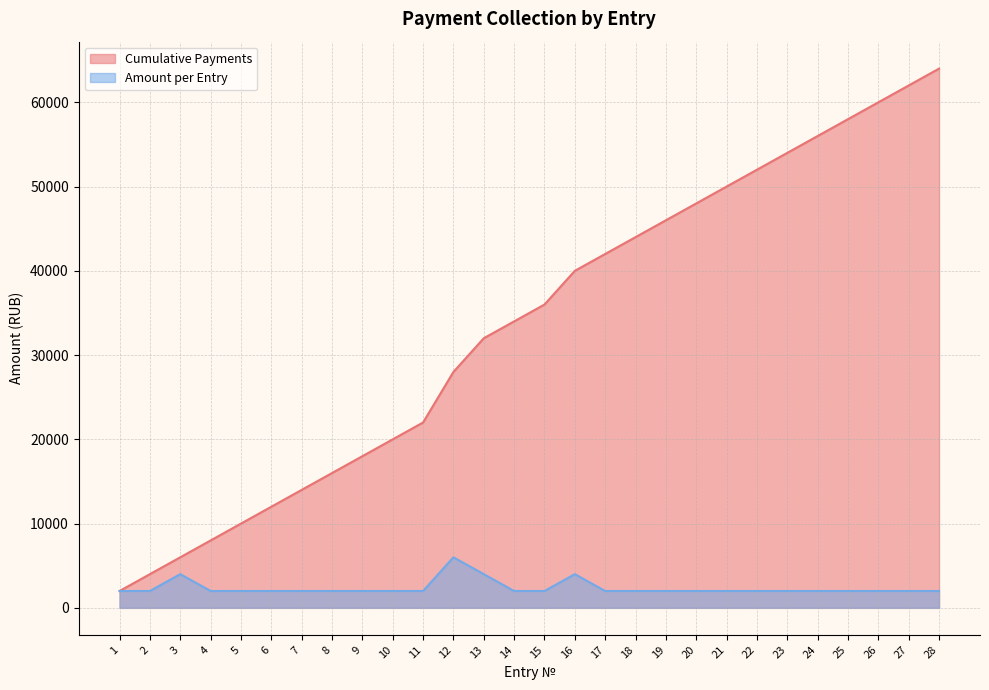

Between 19 and 15, which is larger?

19